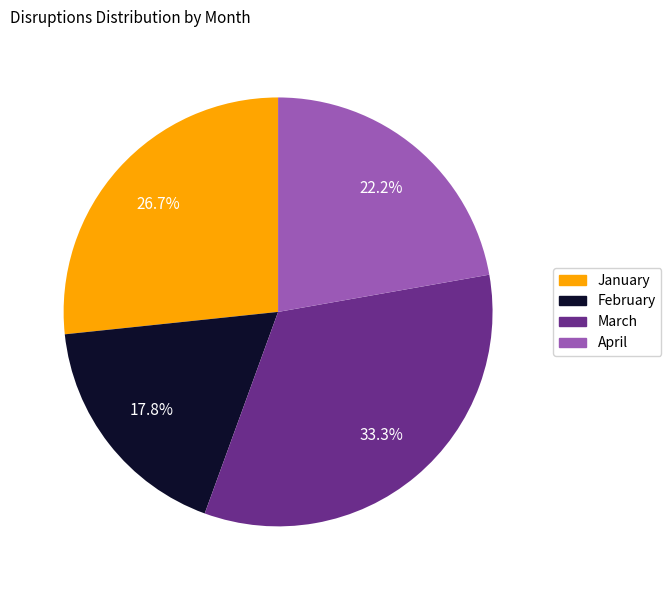

Which slice is the largest?

March